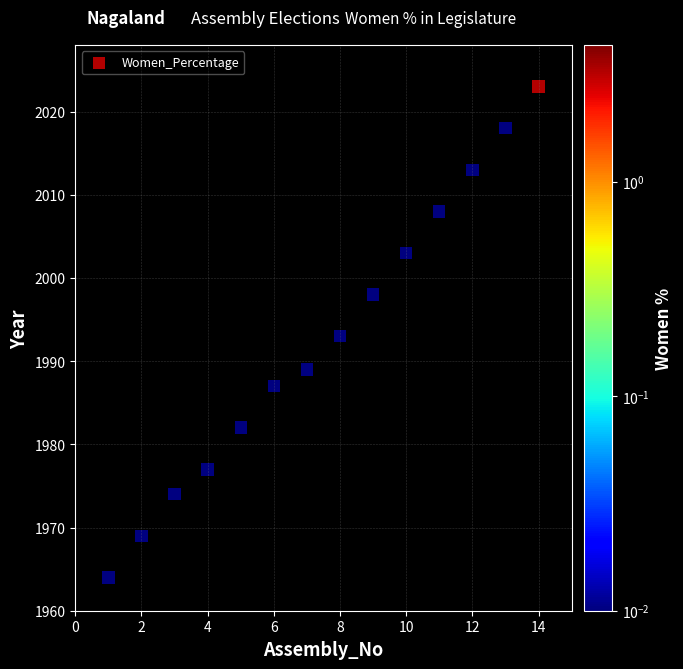

What is the range of Y values (max minus min)?

59